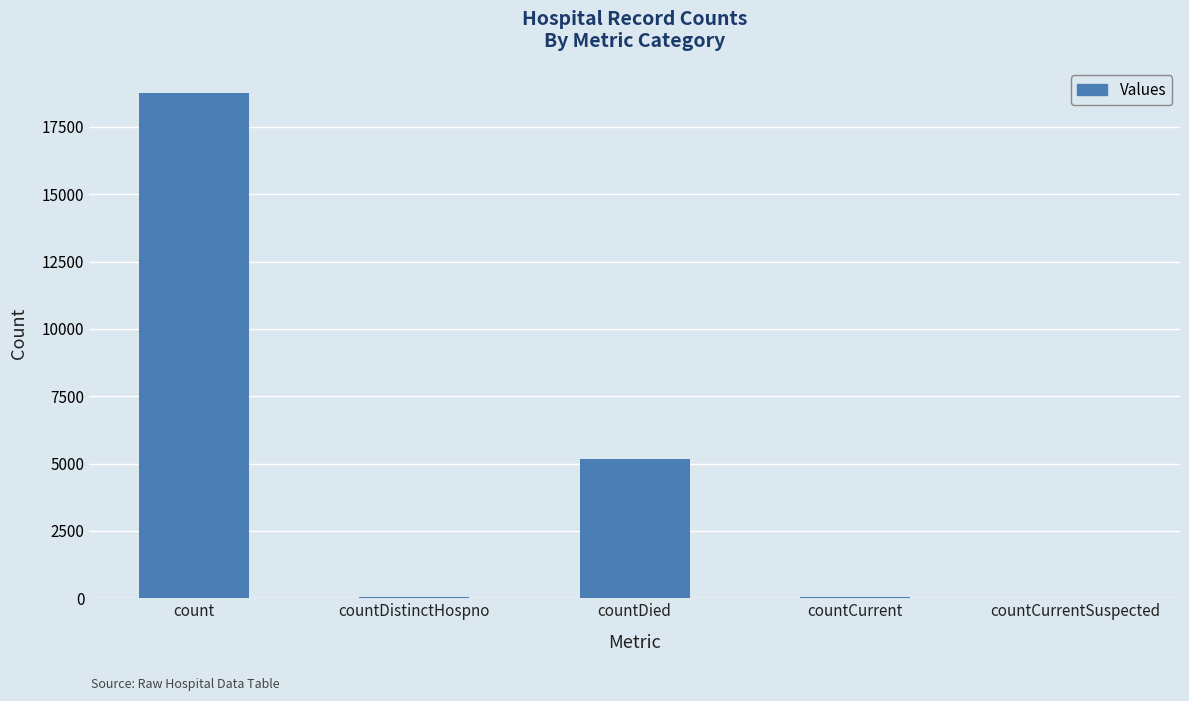

The value at countDied is 1493. True or false?

False